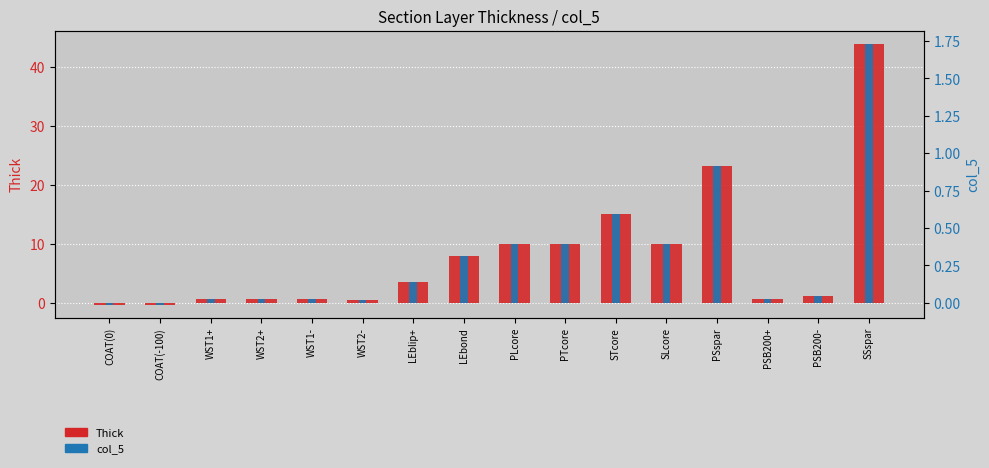

Which category has the highest value across all series?

SSspar